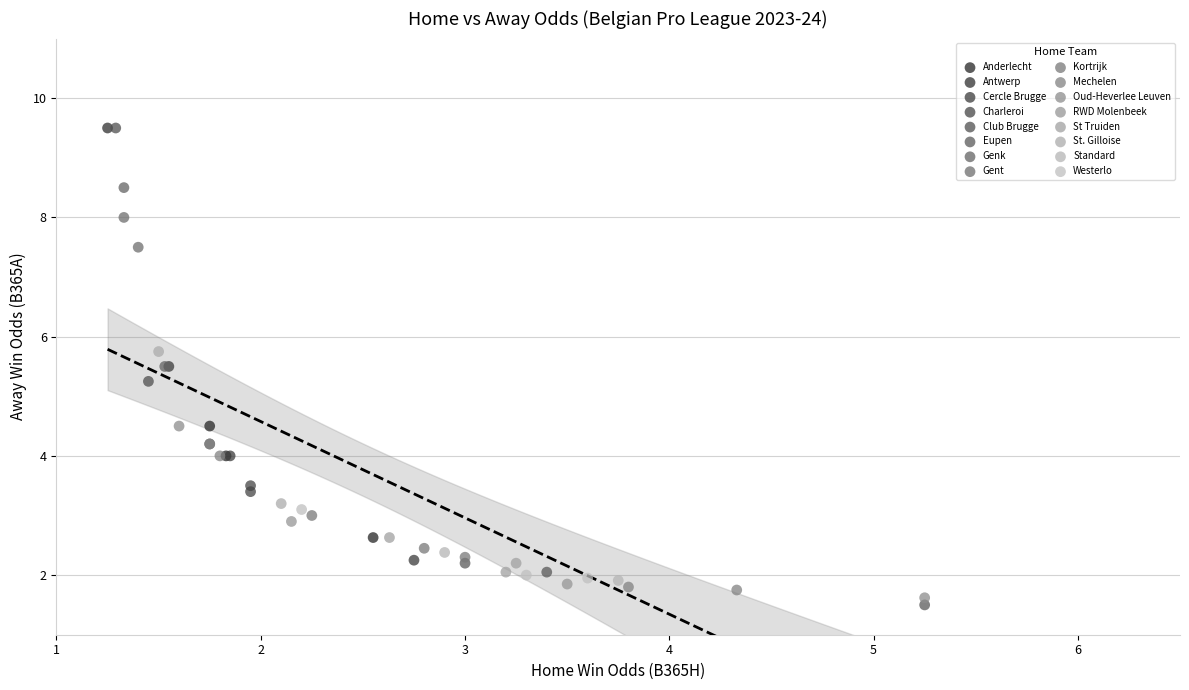

Which series reaches the minimum Y coordinate?

Eupen